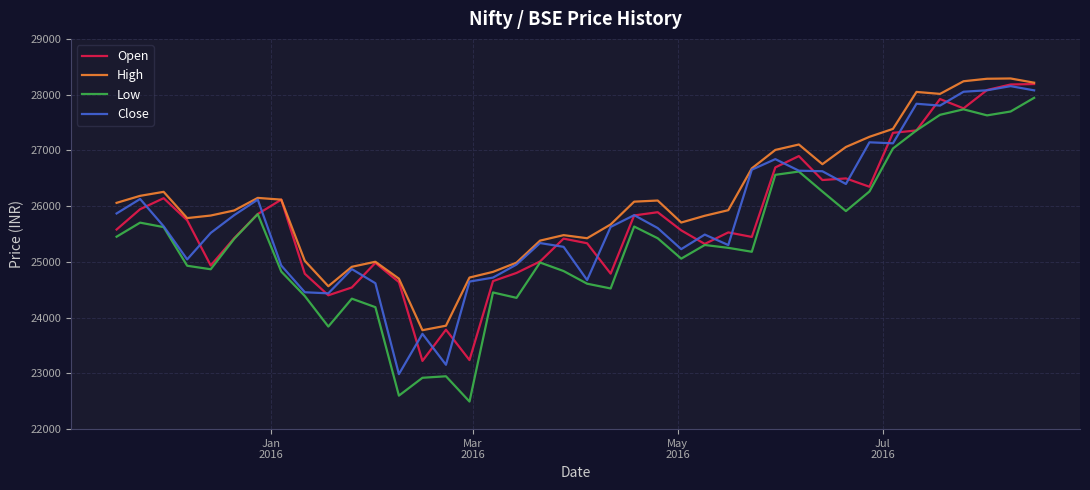

Which series has the largest total across all categories?

High